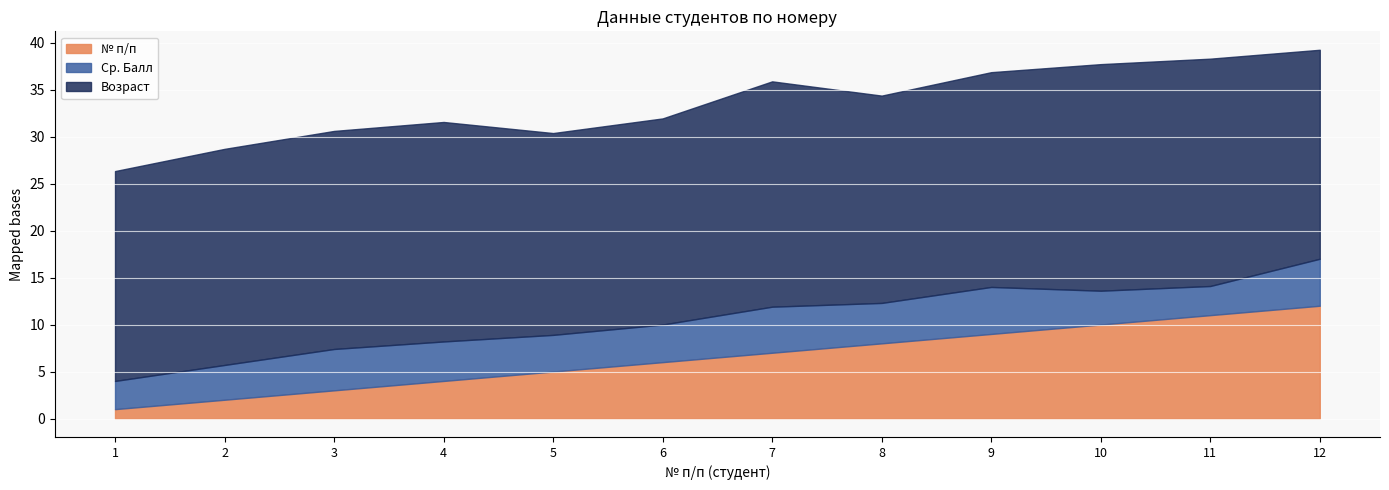

At which label is № п/п closest to 6?

6